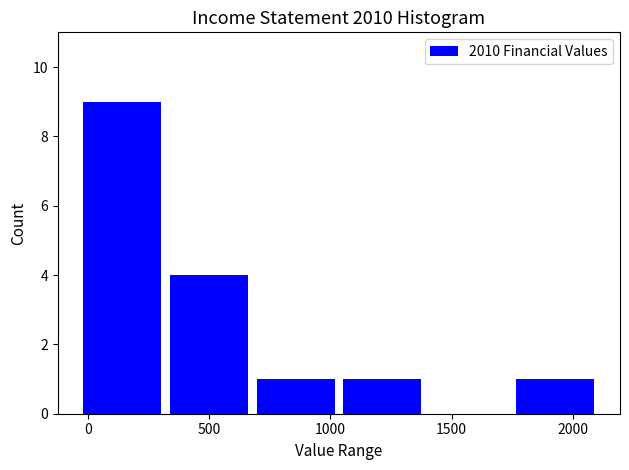

Over which range of the x-axis is the bar tallest?

-50 to 300